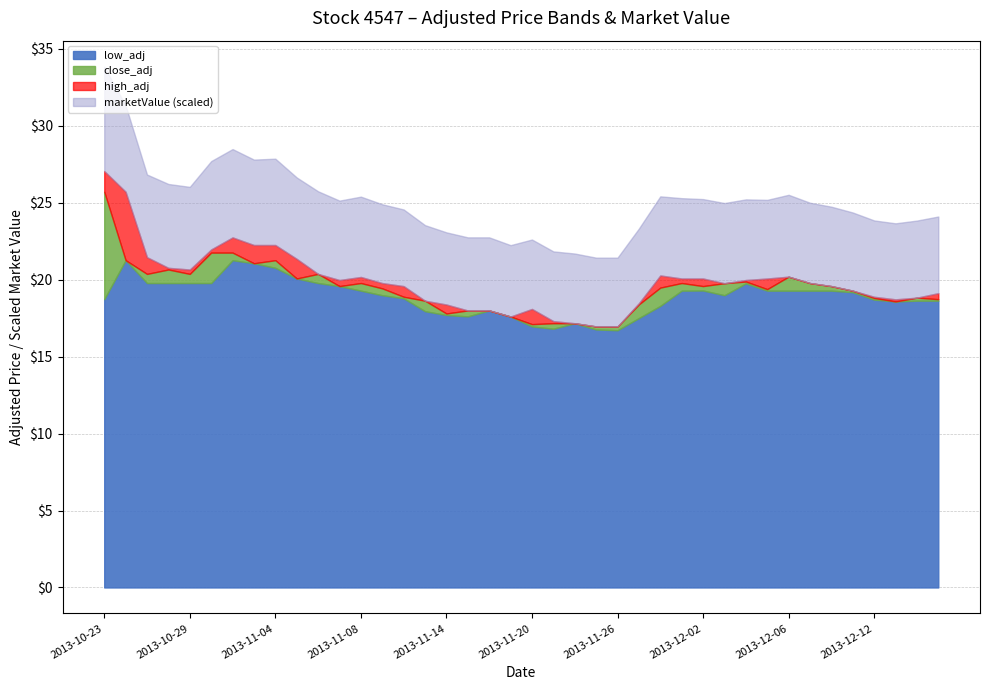

What position from the left is 2013-11-04?

9